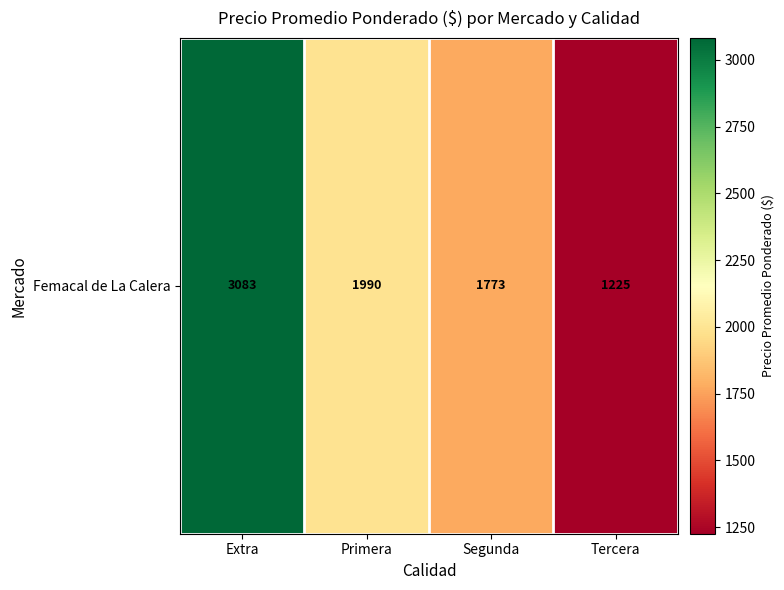

What is the sum of all values?

8070.6